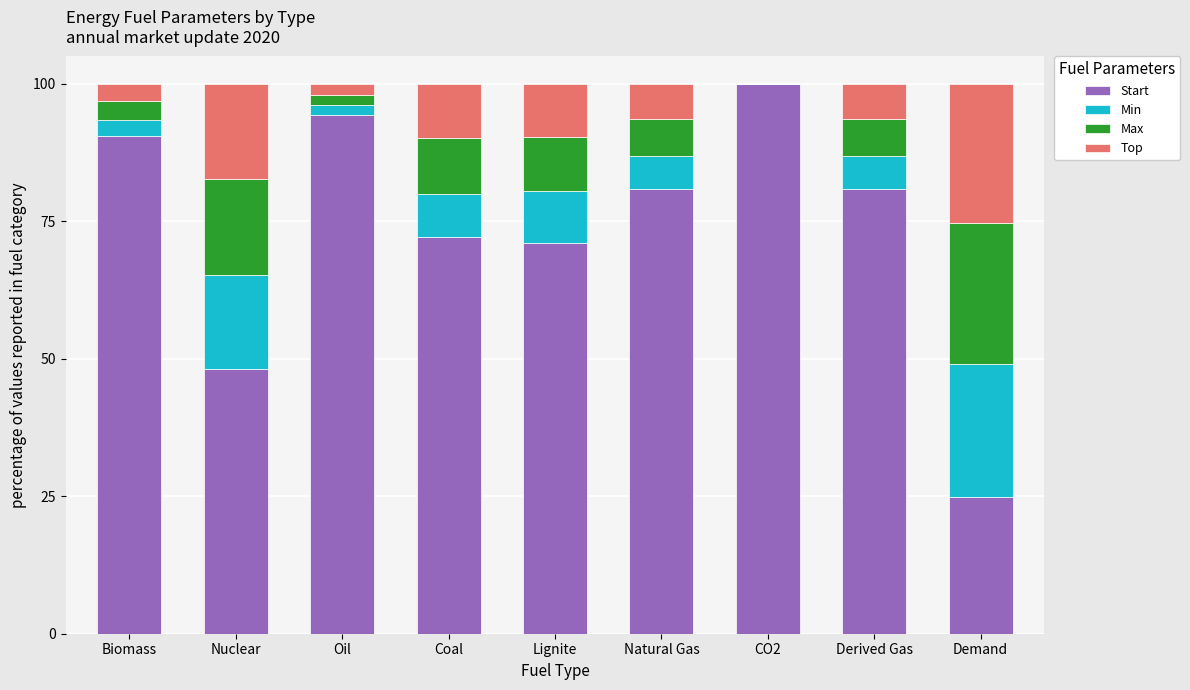

Is it true that Start equals 142.5 at Biomass?

False